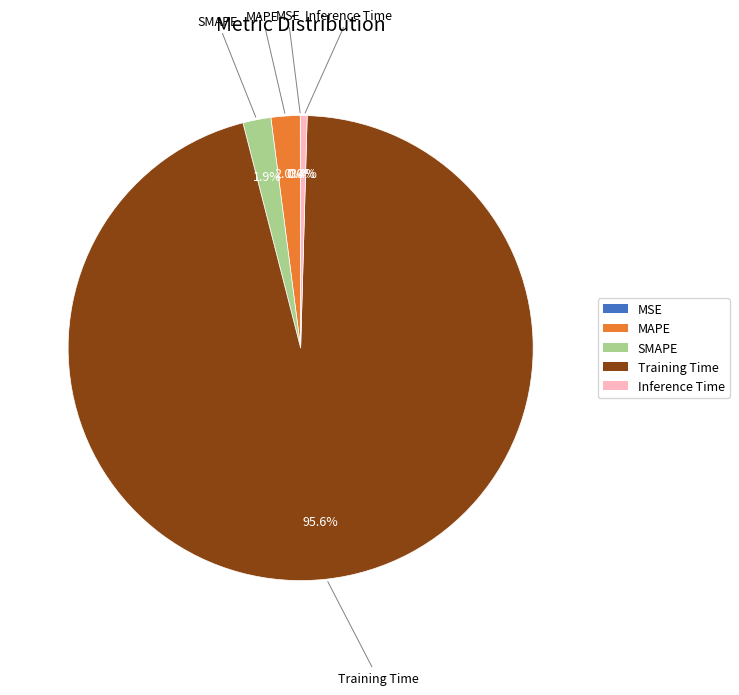

Is there a majority slice in this chart?

Yes